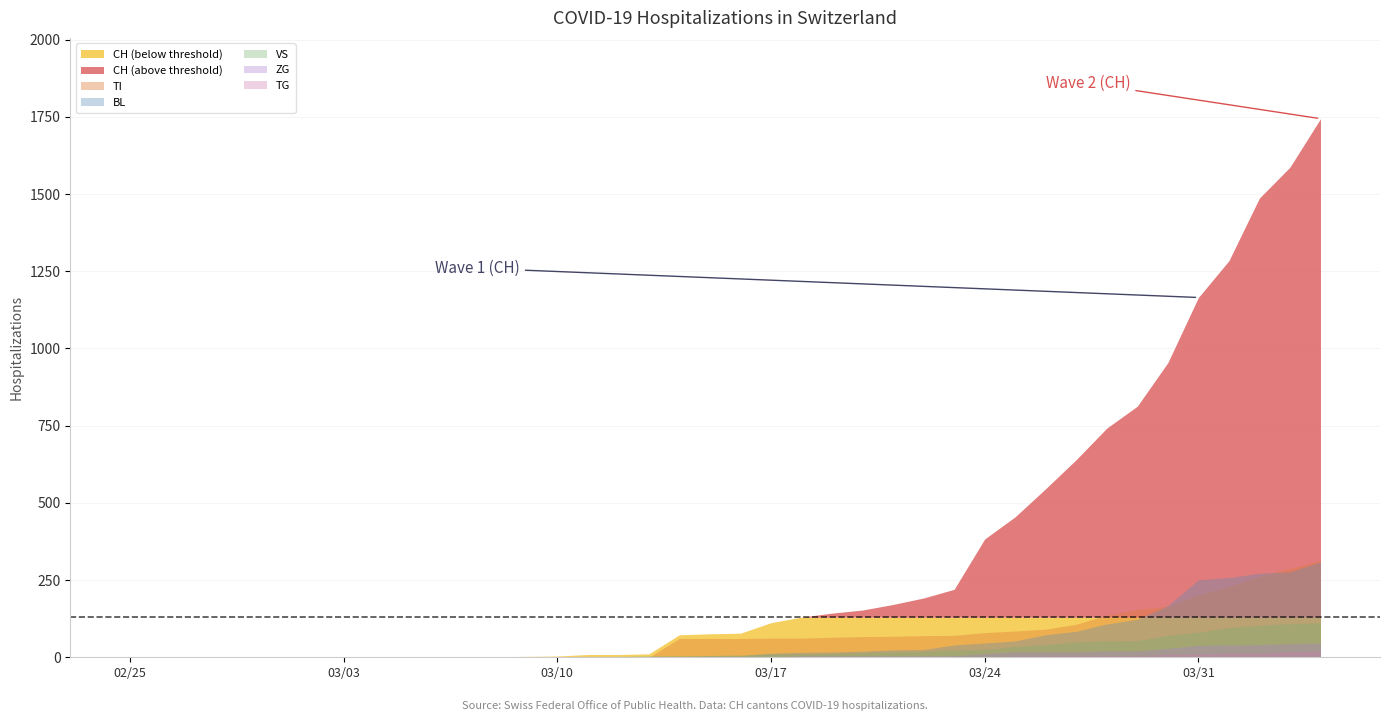

Reading right to left, transcribe all the data shown in this chart.

CH: 39=1744	38=1587	37=1487	36=1284	35=1165	34=954	33=813	32=742	31=640	30=546	29=455	28=383	27=220	26=192	25=171	24=153	23=143	22=130	21=112	20=78	19=76	18=73	17=11	16=9	15=9	14=4	13=3	12=2	11=2	10=2	9=2	8=0	7=0	6=0	5=0	4=0	3=0	2=0	1=0	0=0
TI: 39=314	38=287	37=263	36=229	35=202	34=165	33=155	32=136	31=107	30=91	29=85	28=80	27=71	26=70	25=68	24=67	23=65	22=62	21=62	20=61	19=61	18=61	17=0	16=0	15=0	14=0	13=0	12=0	11=0	10=0	9=0	8=0	7=0	6=0	5=0	4=0	3=0	2=0	1=0	0=0
BL: 39=309	38=277	37=272	36=258	35=251	34=167	33=123	32=108	31=84	30=73	29=53	28=46	27=40	26=25	25=24	24=20	23=17	22=16	21=13	20=5	19=5	18=2	17=2	16=2	15=2	14=2	13=1	12=0	11=0	10=0	9=0	8=0	7=0	6=0	5=0	4=0	3=0	2=0	1=0	0=0
VS: 39=112	38=109	37=104	36=96	35=81	34=71	33=54	32=53	31=50	30=41	29=35	28=25	27=24	26=19	25=17	24=15	23=12	22=11	21=11	20=8	19=6	18=6	17=5	16=3	15=3	14=2	13=2	12=2	11=2	10=2	9=2	8=0	7=0	6=0	5=0	4=0	3=0	2=0	1=0	0=0
ZG: 39=46	38=44	37=41	36=40	35=39	34=29	33=21	32=21	31=18	30=18	29=18	28=12	27=5	26=5	25=5	24=5	23=5	22=5	21=1	20=0	19=0	18=0	17=0	16=0	15=0	14=0	13=0	12=0	11=0	10=0	9=0	8=0	7=0	6=0	5=0	4=0	3=0	2=0	1=0	0=0
TG: 39=21	38=18	37=14	36=13	35=11	34=10	33=6	32=5	31=5	30=4	29=4	28=2	27=2	26=0	25=0	24=0	23=0	22=0	21=0	20=0	19=0	18=0	17=0	16=0	15=0	14=0	13=0	12=0	11=0	10=0	9=0	8=0	7=0	6=0	5=0	4=0	3=0	2=0	1=0	0=0